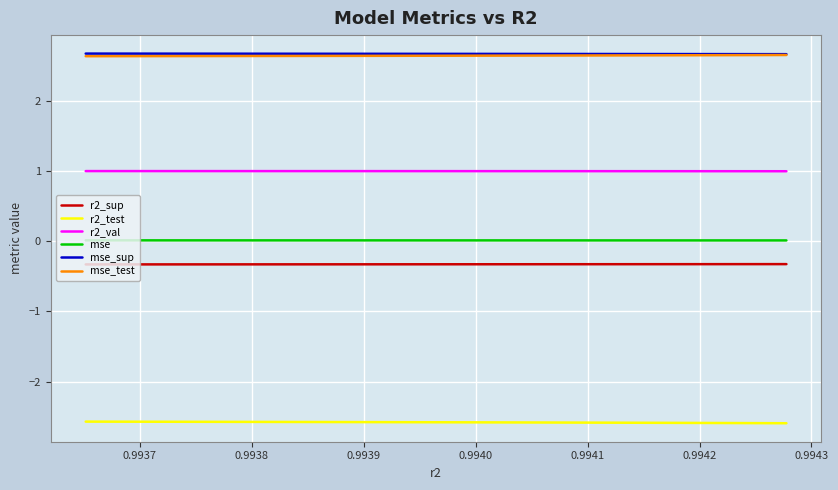

What is the greatest value displayed?

2.7